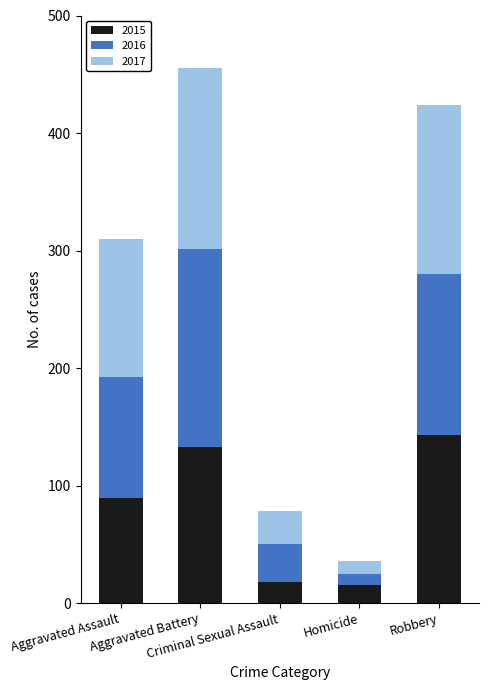

How many values in the 2015 series are below 89?

2